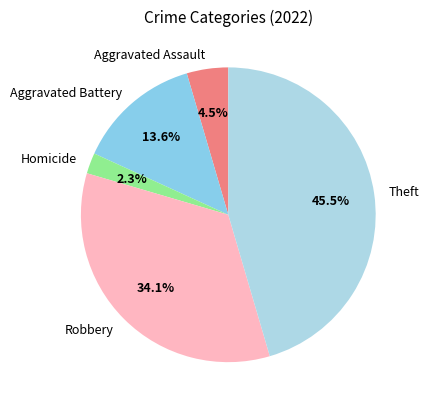

What is the largest slice in the pie chart?

Theft